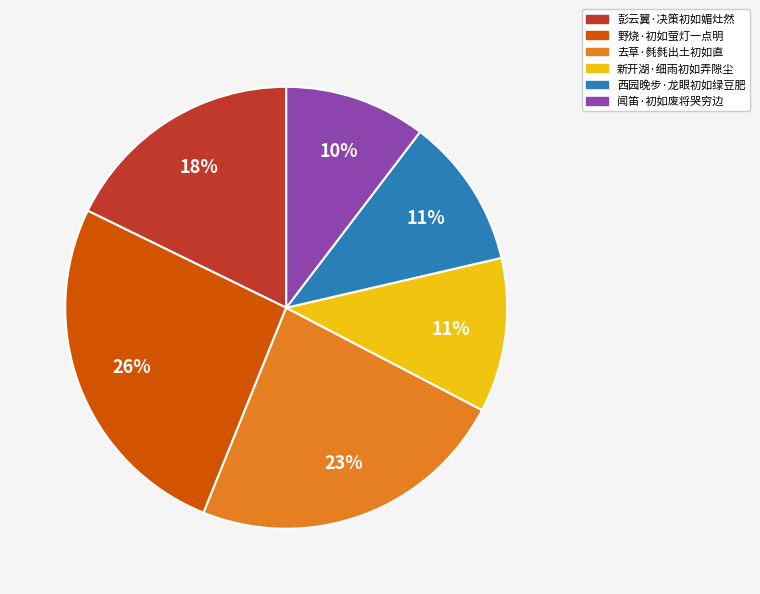

To the nearest percent, what is the combined percentage of 去草·毵毵出土初如直 and 西园晚步·龙眼初如绿豆肥?

34%